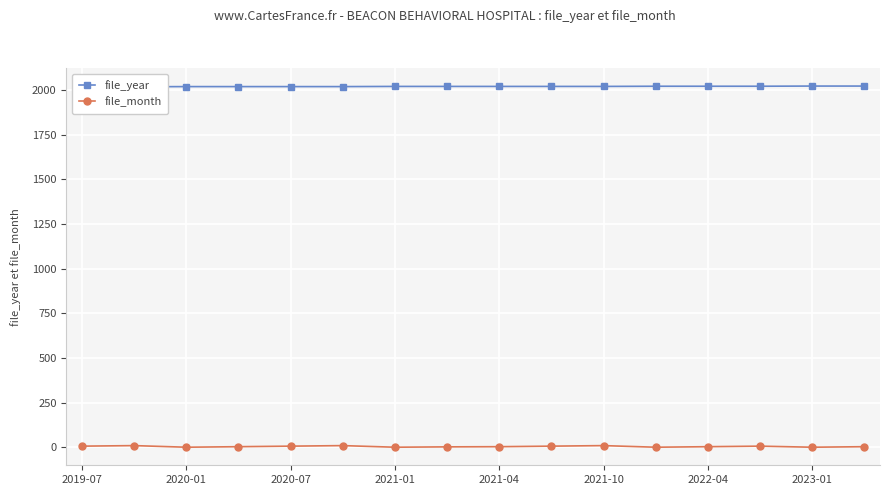

What is the maximum value shown in the chart?

2023